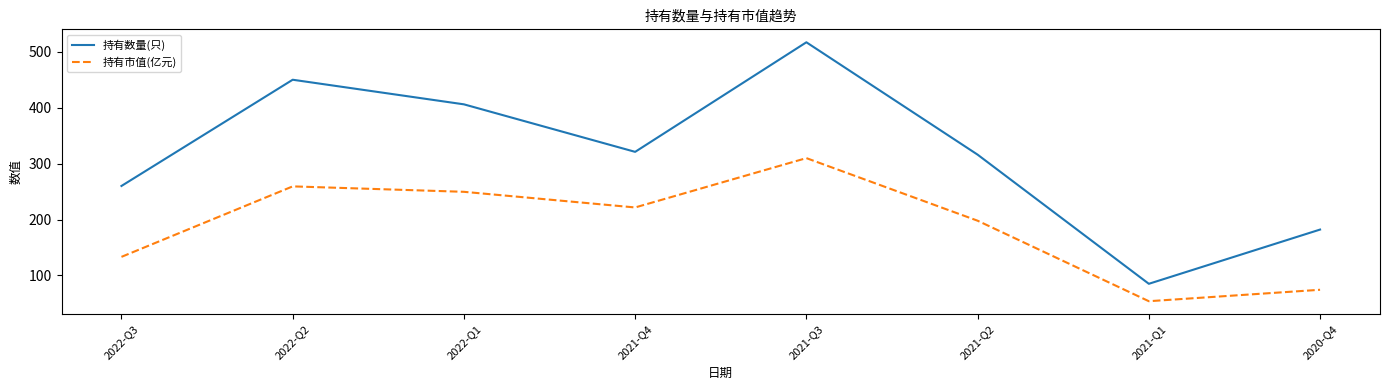

True or false: 持有市值(亿元) and 持有数量(只) intersect in this chart.

False